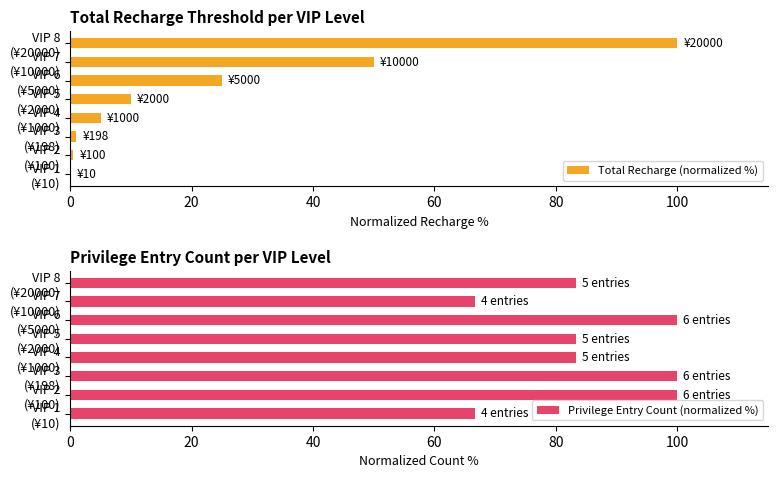

What is the sum of all Total Recharge (normalized %) values?

191.5